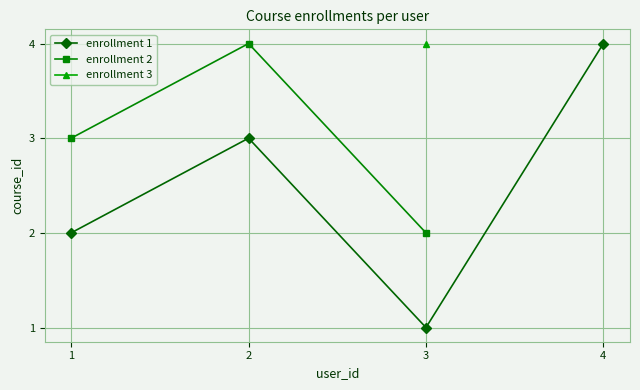

True or false: enrollment 1 has a value of 1 at 1.

False